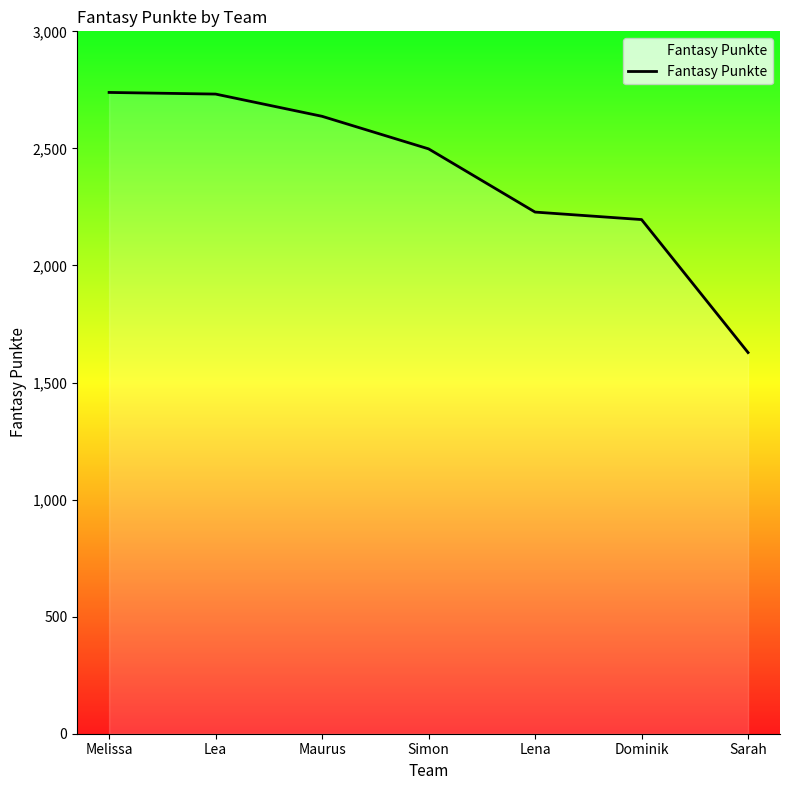

At which label does the data first exceed 2498?

Melissa